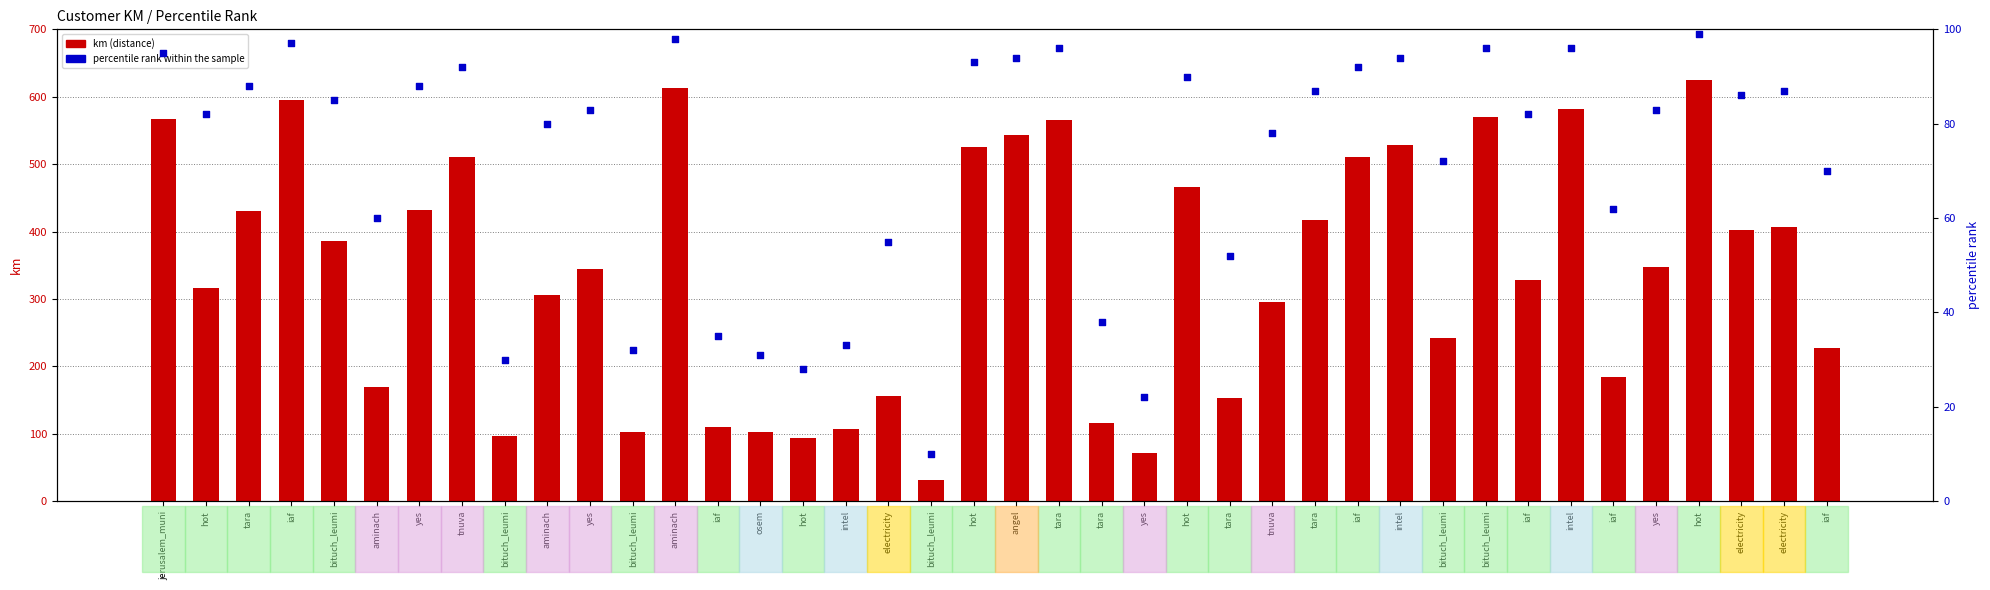

Which series has the largest Y range (max minus min)?

km (transformed count)